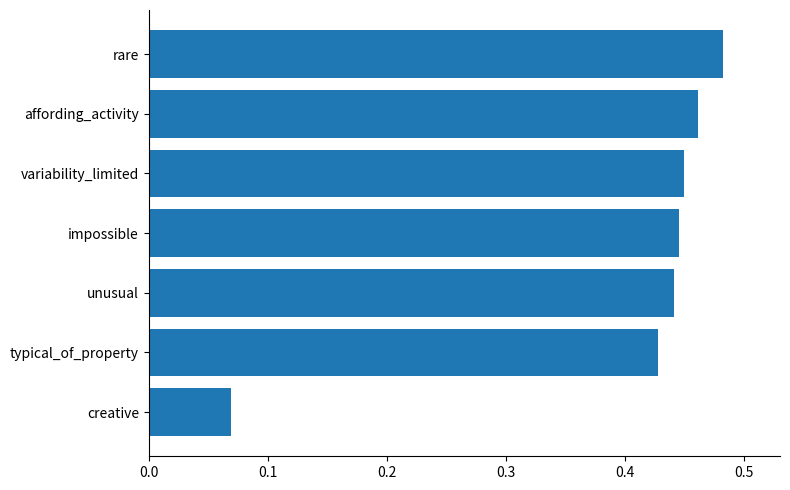

At which label is the value closest to 0?

creative